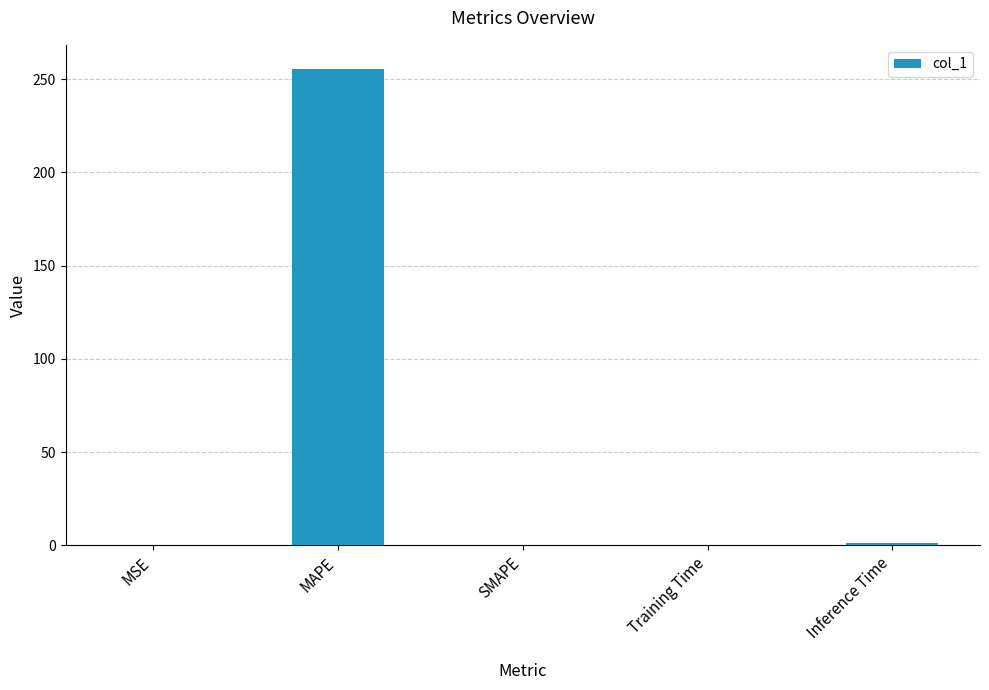

What is the sum of the values at MAPE and SMAPE?

255.7